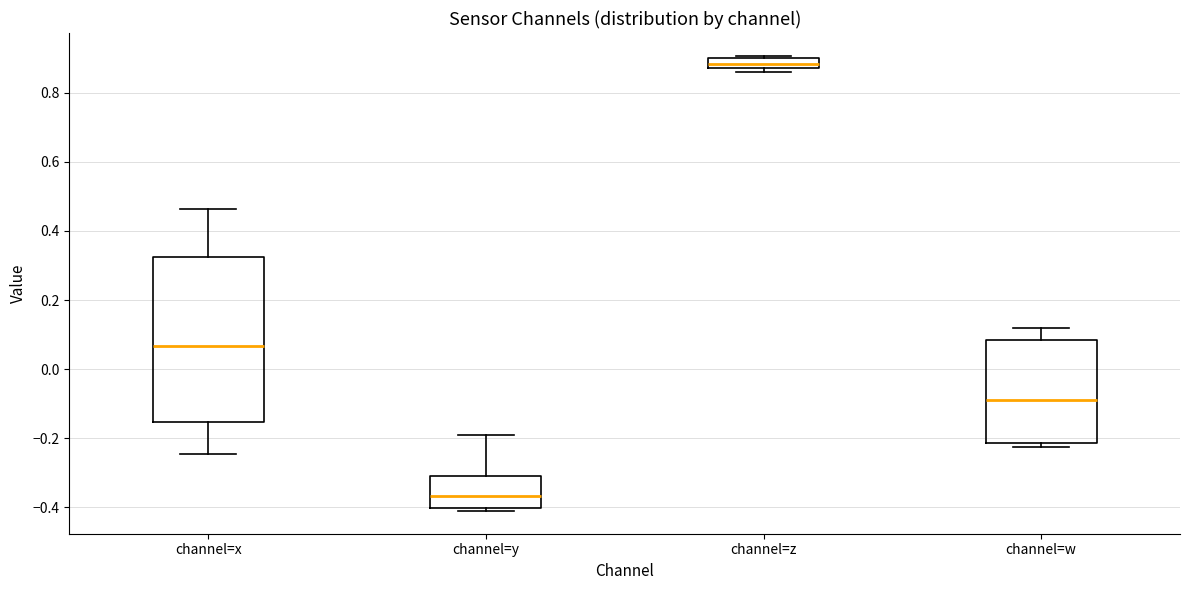

Comparing the boxes themselves (not the whiskers), which one is the tallest?

channel=x